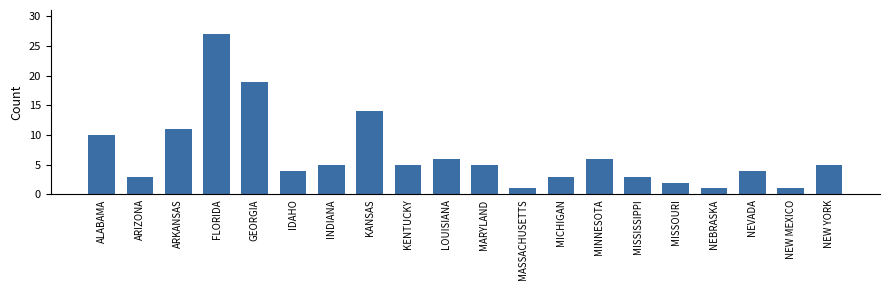

What is the approximate value at LOUISIANA?

6